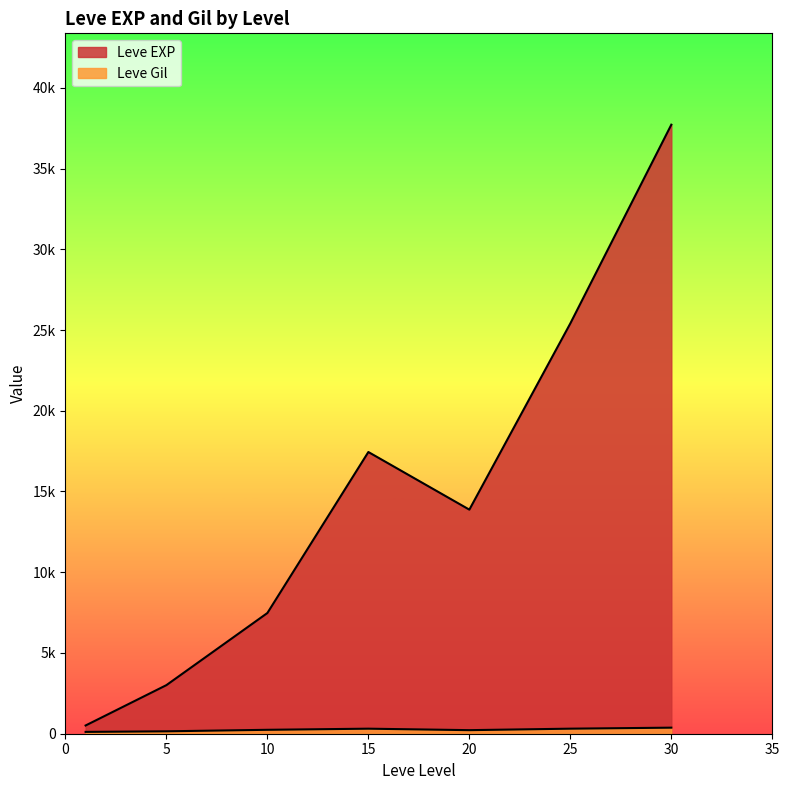

What is the sum of the Leve Gil values at 1 and 25?

381